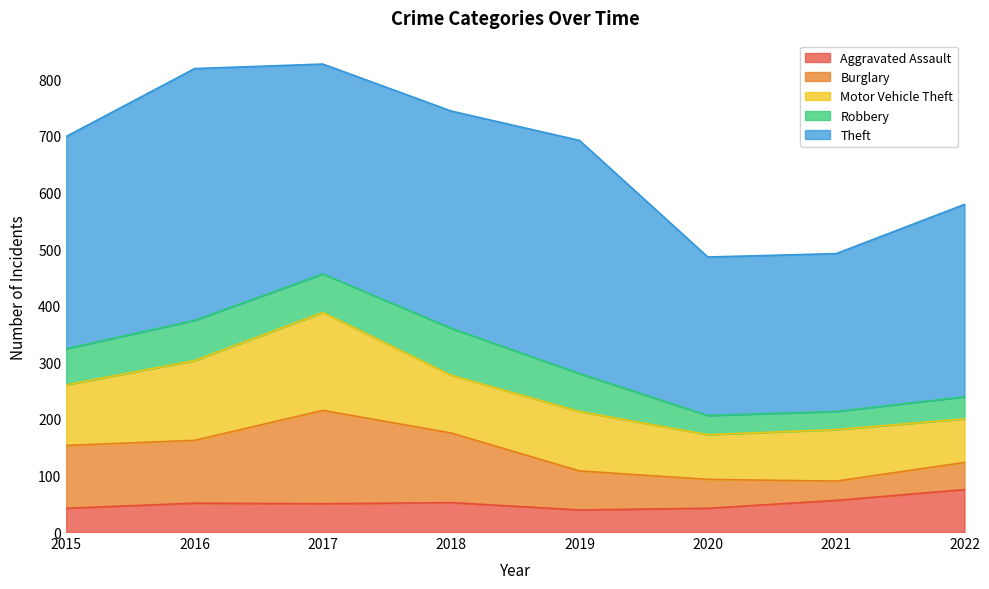

What is the difference between the Burglary values at 2020 and 2018?

72